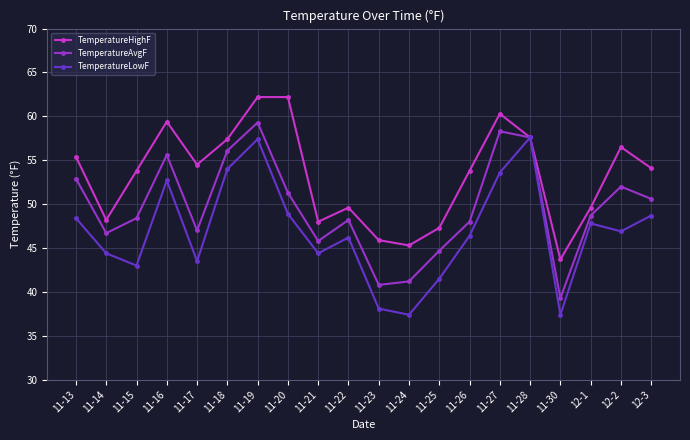

What is the value of the TemperatureAvgF point at the 20th from the left?

50.6